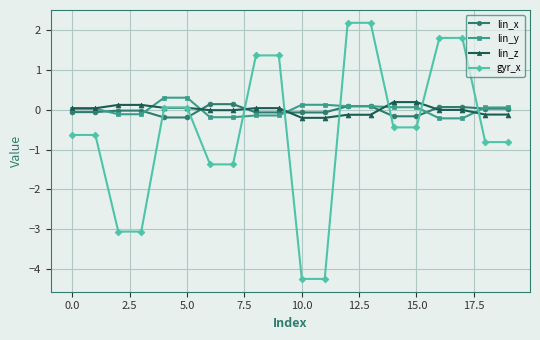

How many series are shown in this chart?

4